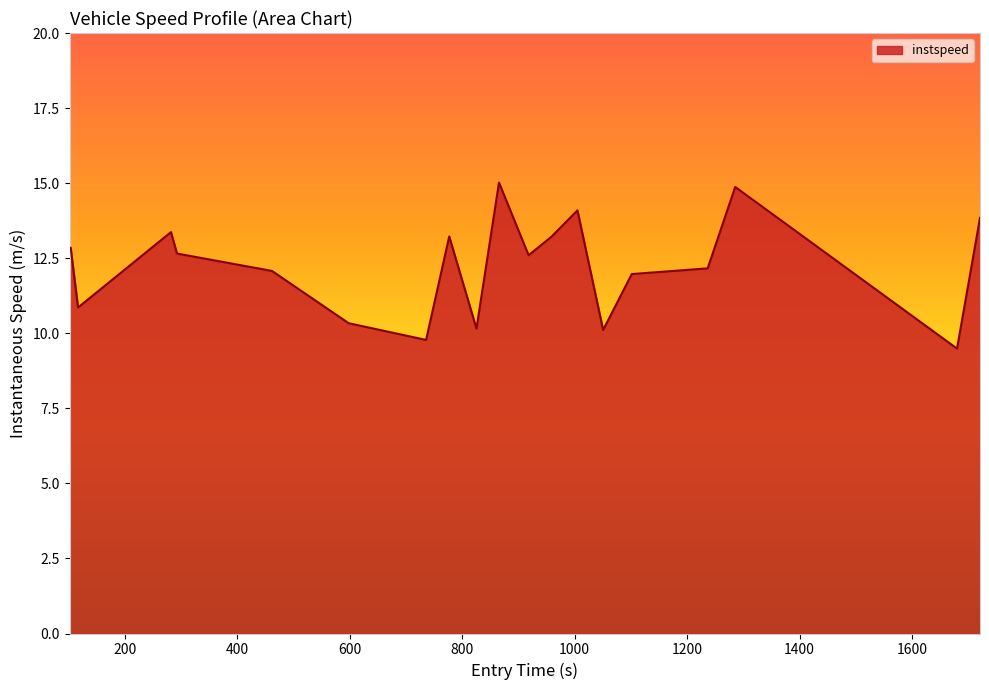

What is the minimum value shown in the chart?

9.5